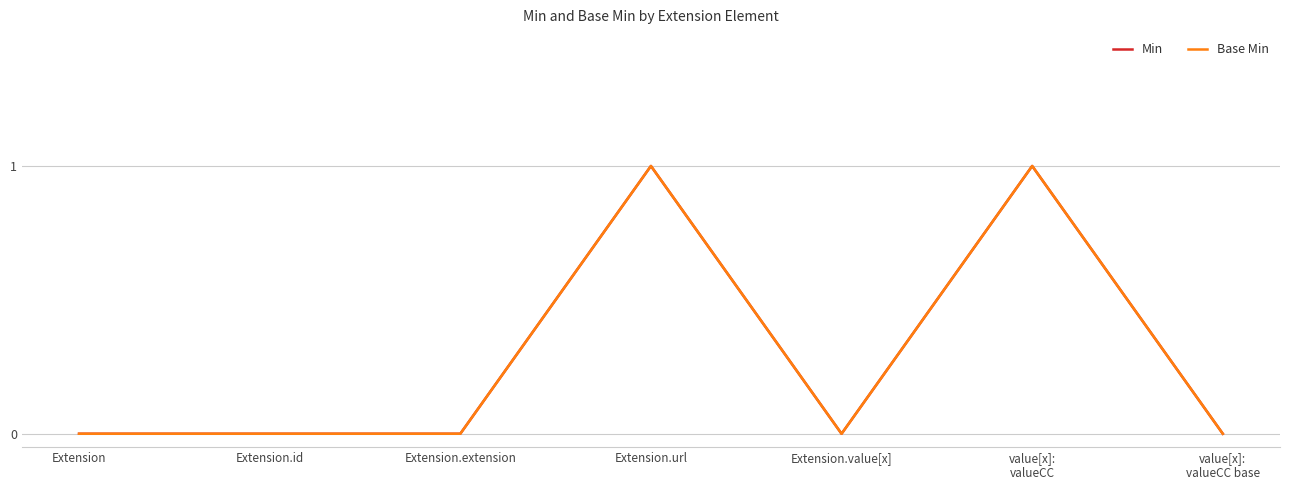

Is this an area chart (filled region under the line)?

No